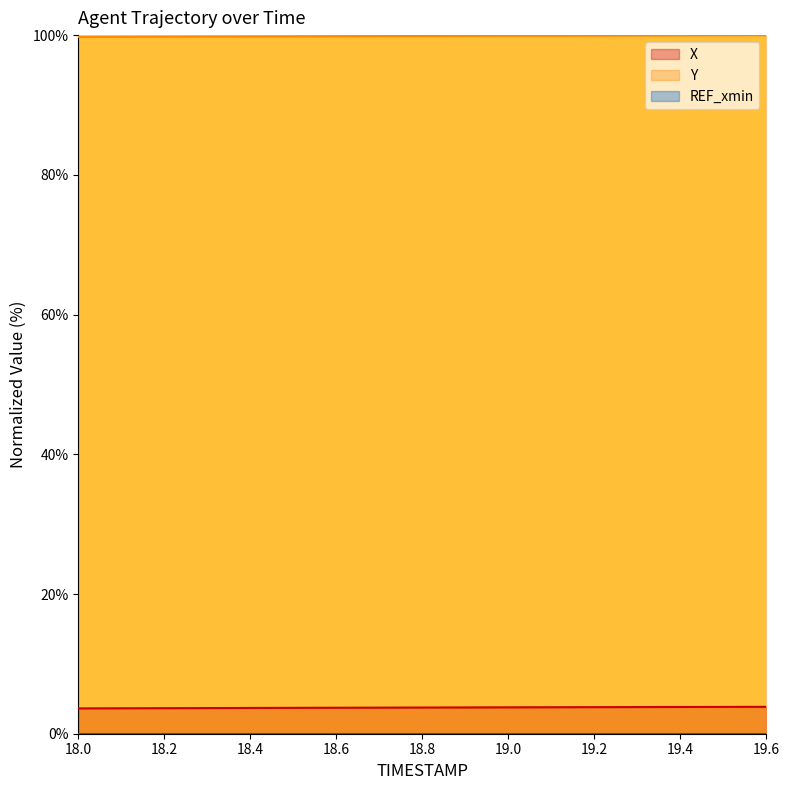

True or false: Y has more than 1 points higher than both neighbors.

False